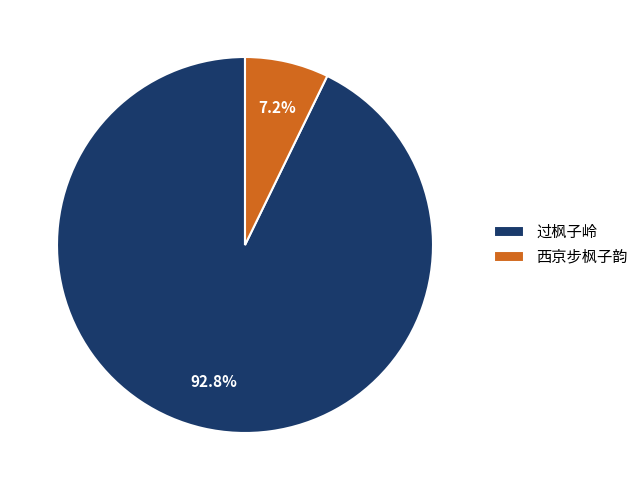

Do 过枫子岭 and 西京步枫子韵 together represent more than half of the pie?

Yes